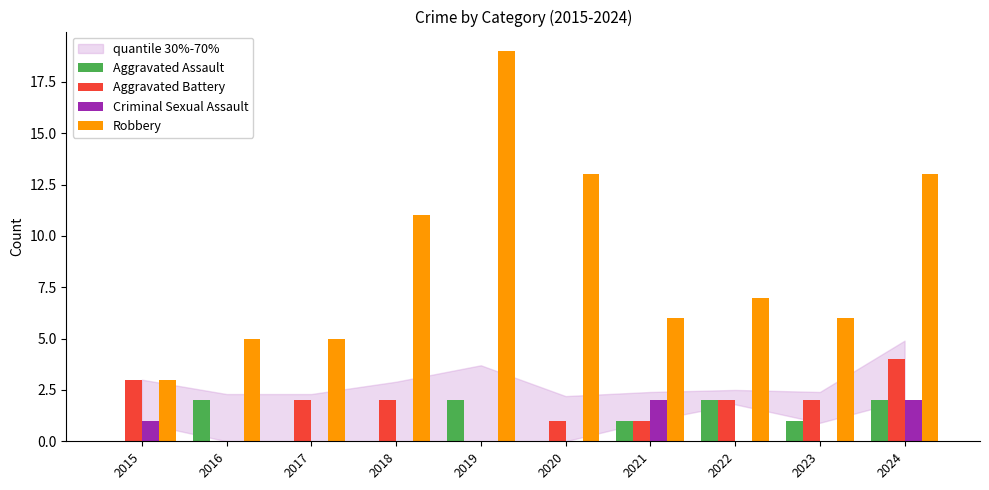

What is the total value across all series at 2019?

21